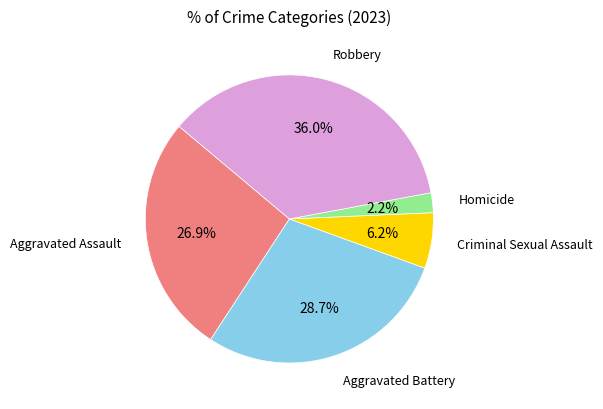

Is there any slice that represents more than half of the pie?

No